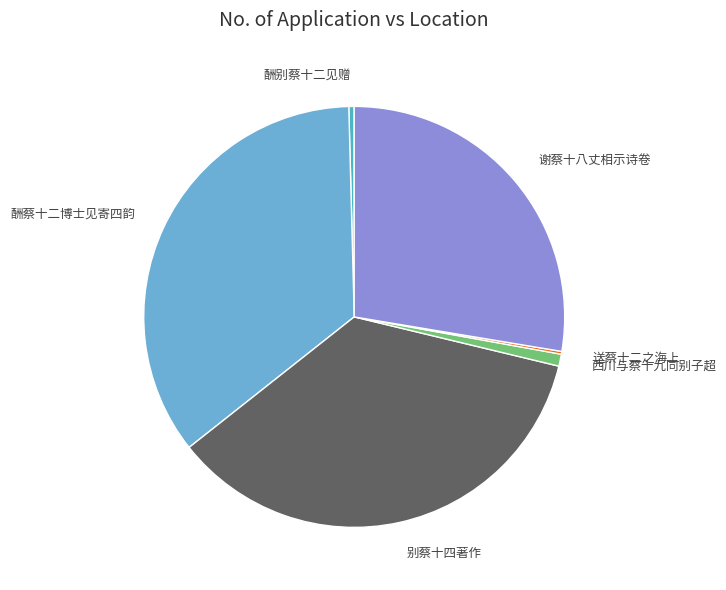

Is 谢蔡十八丈相示诗卷 the majority of the pie?

No